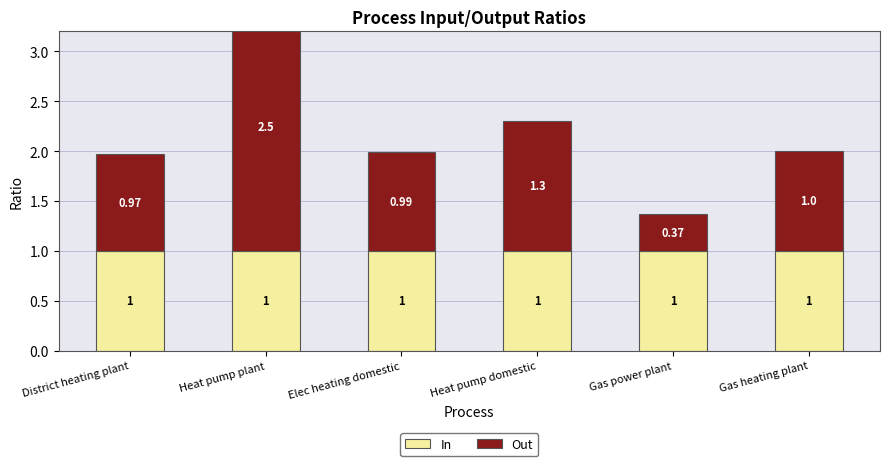

What is the label of the 1st bar from the left?

District heating plant